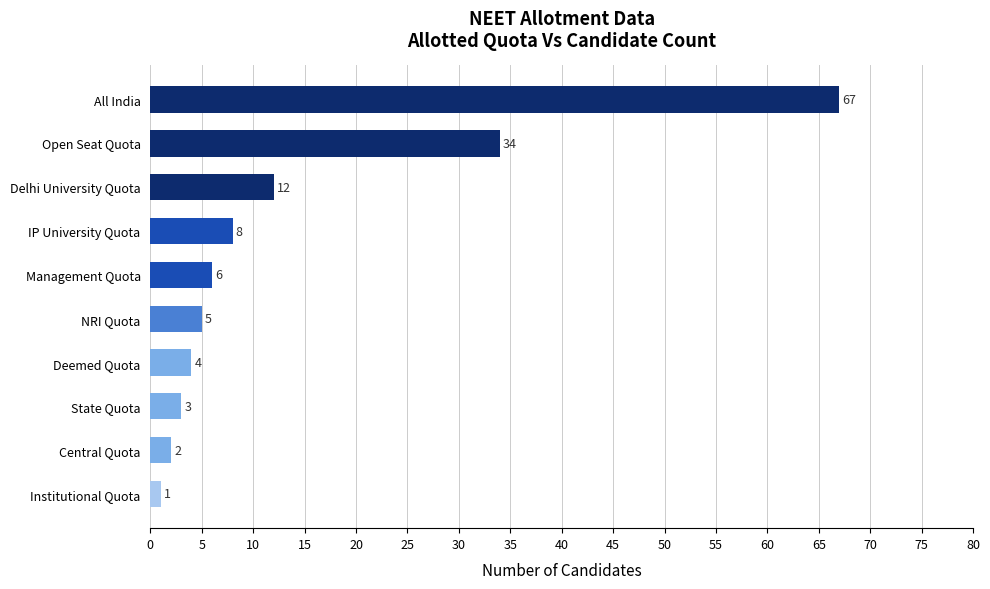

Count the number of data series in this chart.

1